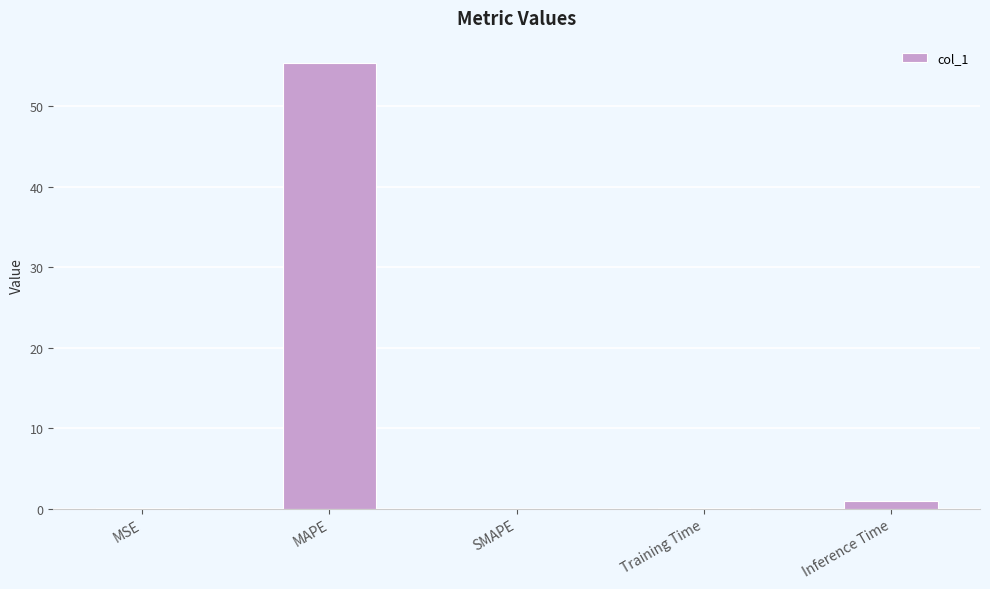

What is the greatest value displayed?

55.4